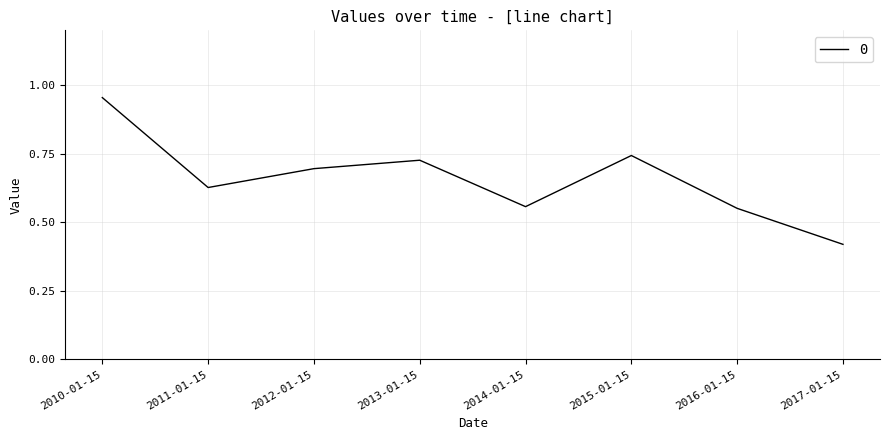

How many series are shown in this chart?

1